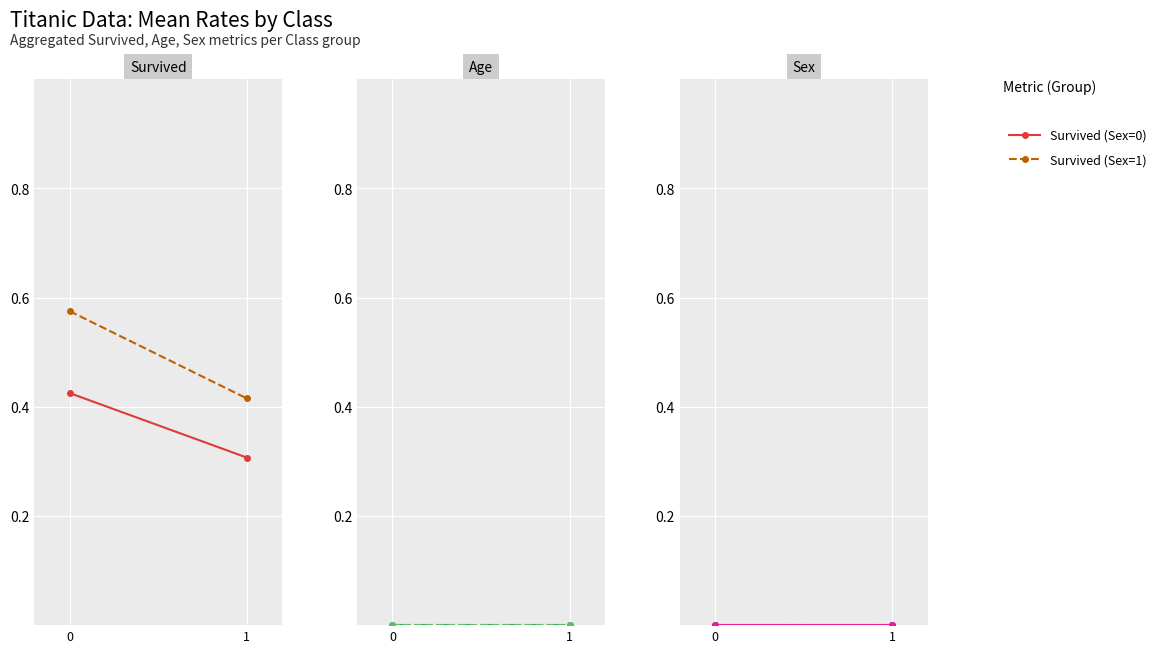

Count the number of data series in this chart.

6